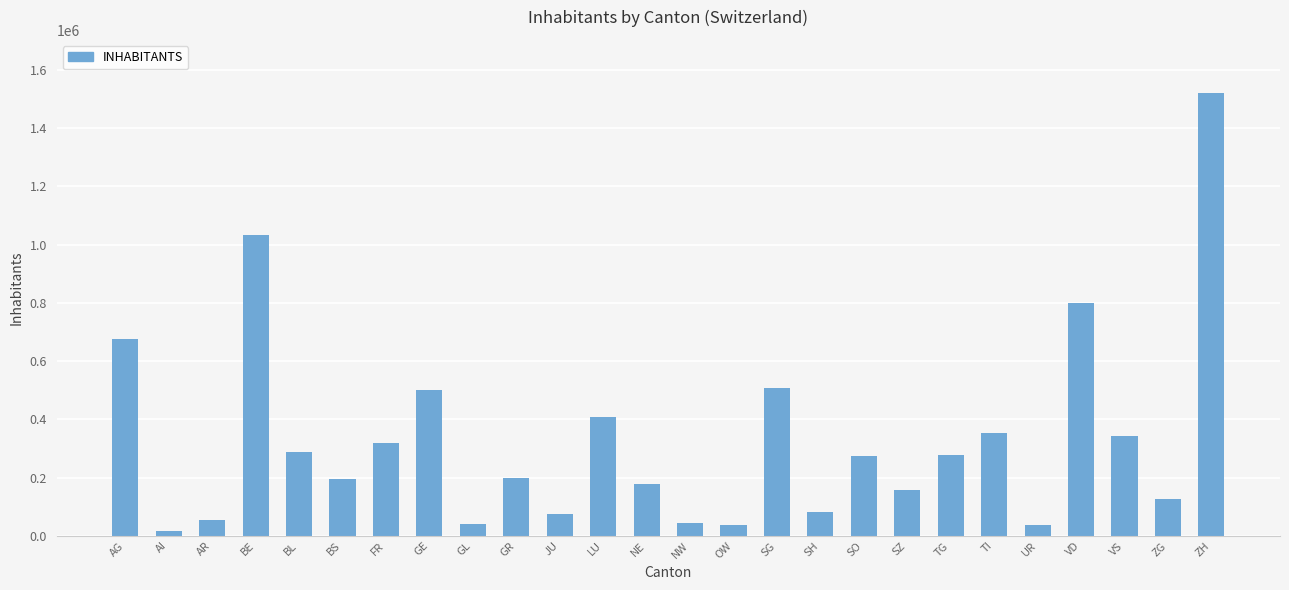

Approximately how many times larger is the value at SG compared to FR?

1.6